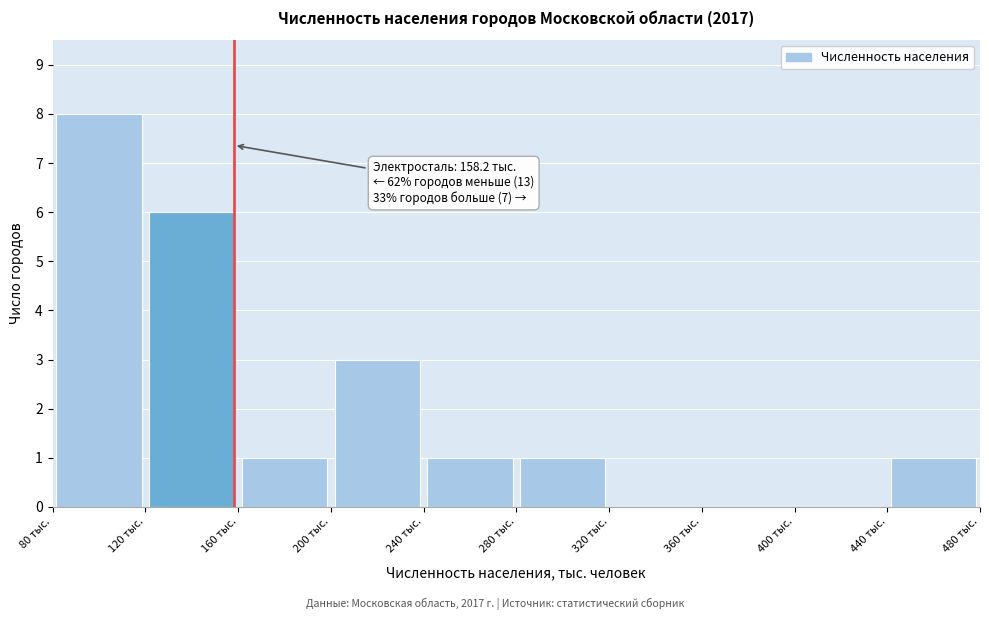

Which range on the x-axis has the tallest bar?

80 to 120